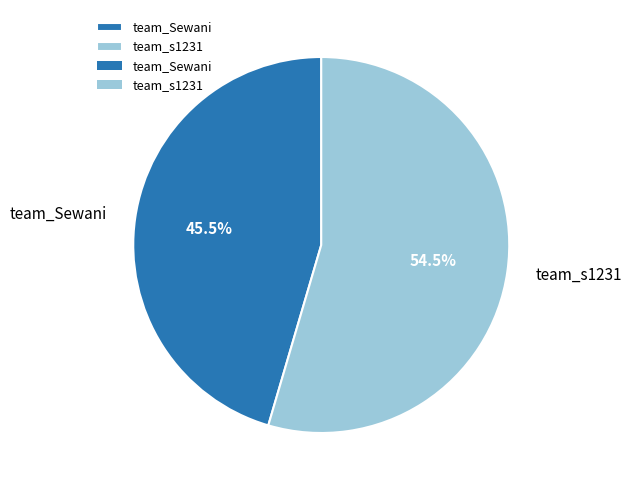

Which has a higher value, team_s1231 or team_Sewani?

team_s1231